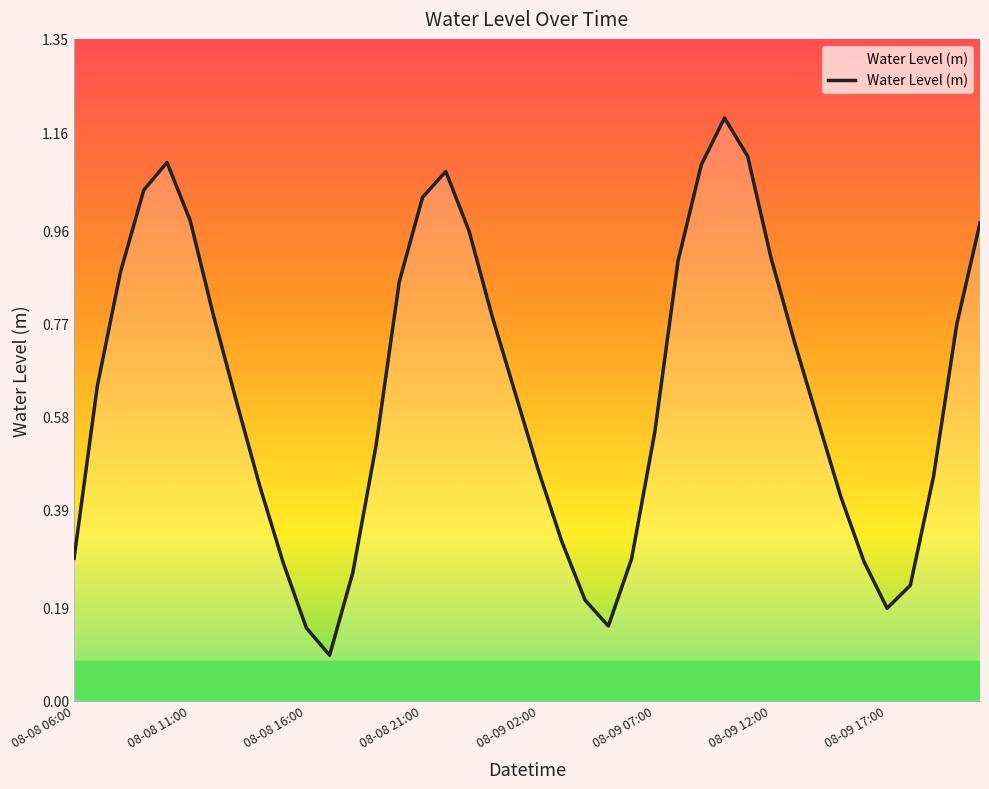

How many points are lower than both their immediate neighbors (excluding endpoints)?

3